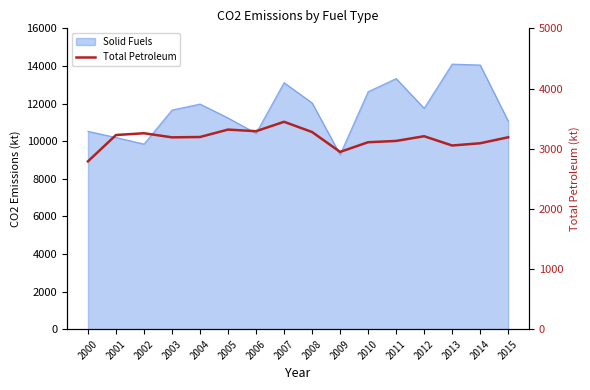

Is it true that the value at 2014 is 4260.0?

False